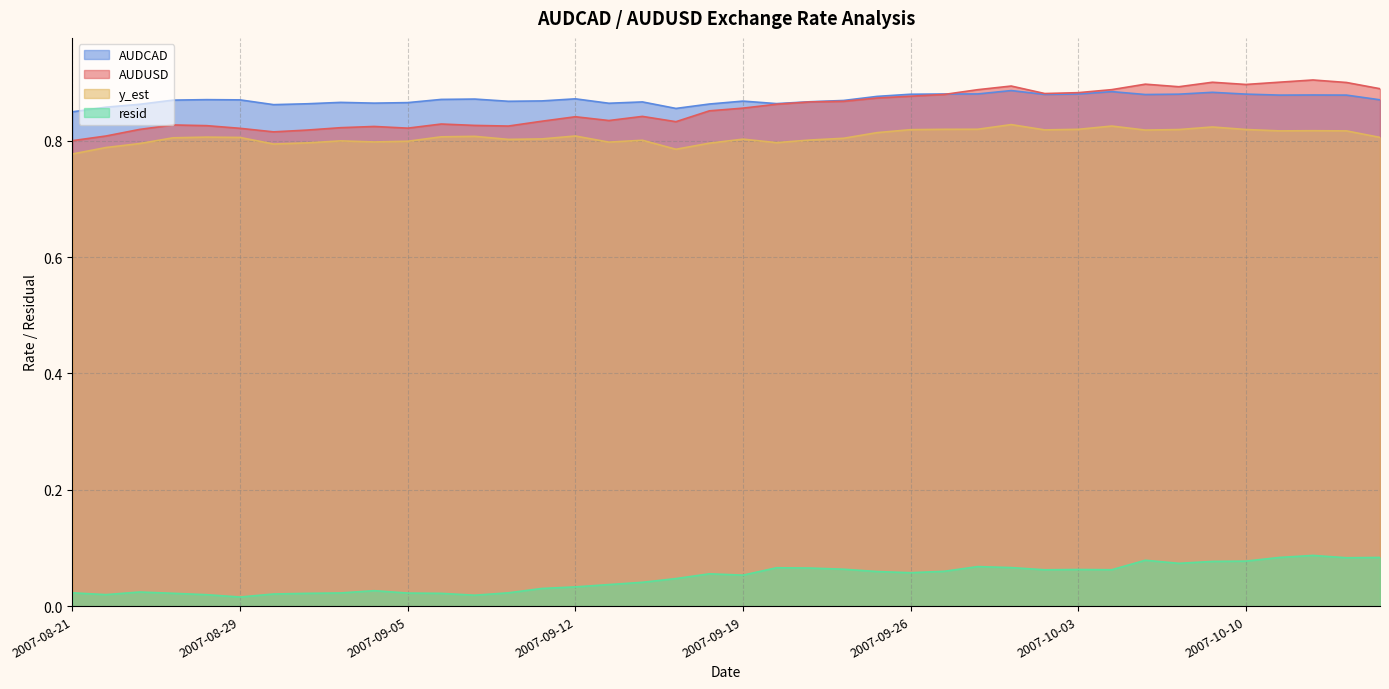

What is the label of the 24th point from the right?

2007-09-13